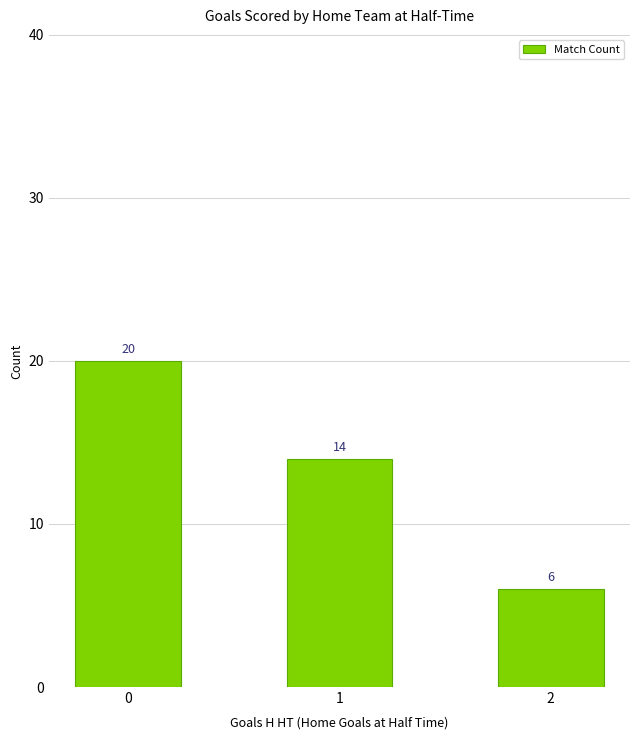

Rank the categories by value from highest to lowest.

0, 1, 2